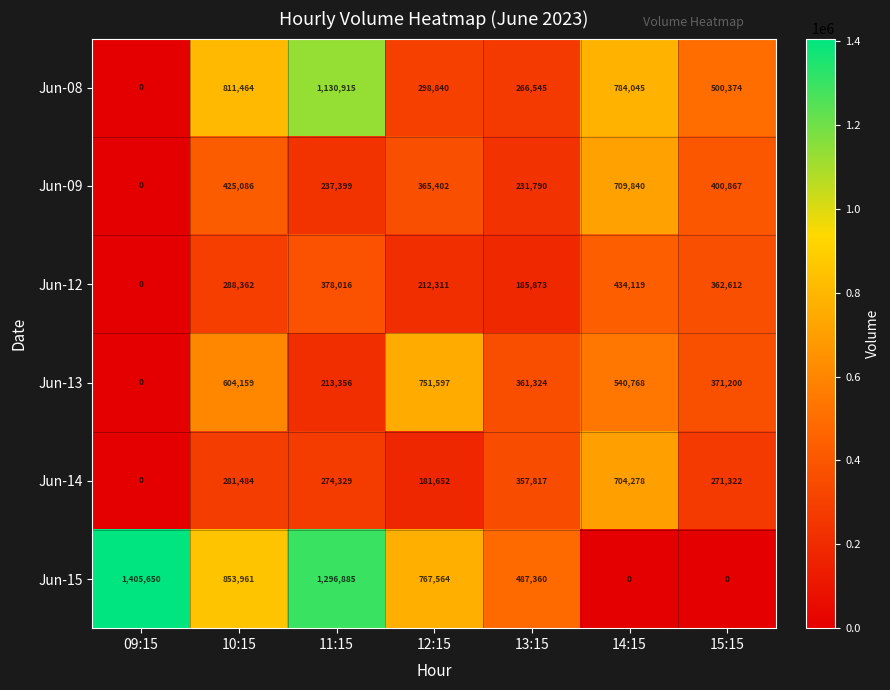

Which series has the largest total across all categories?

Jun-15